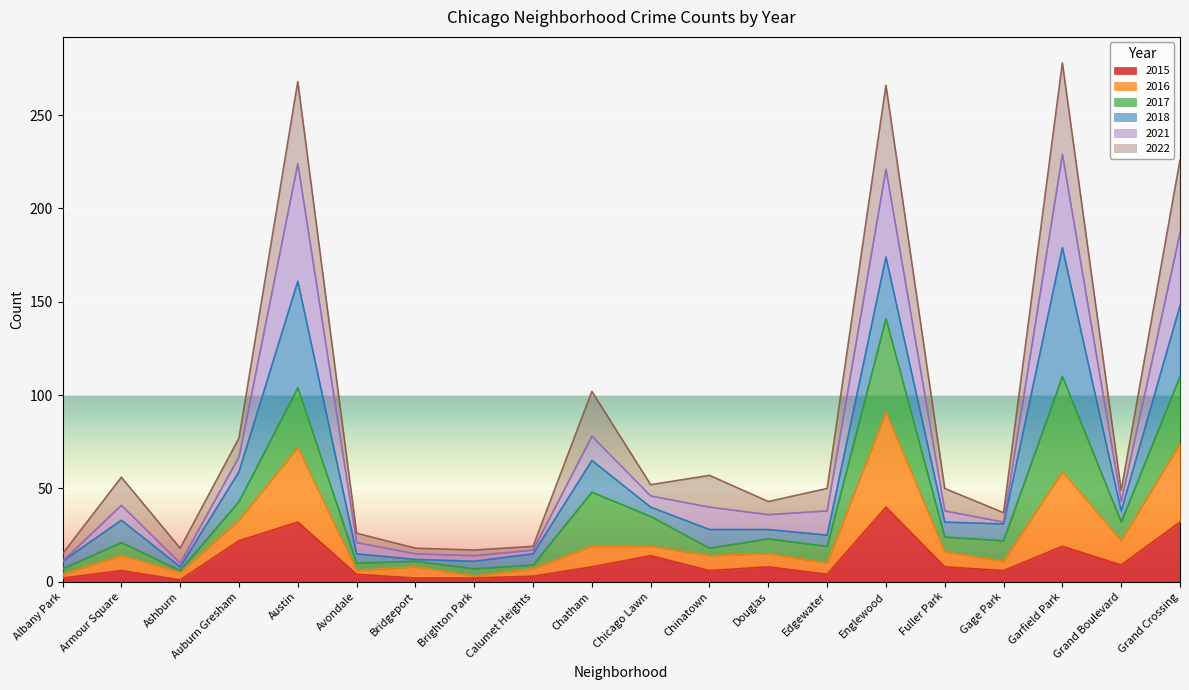

Which category has the highest value in the 2015 series?

Englewood